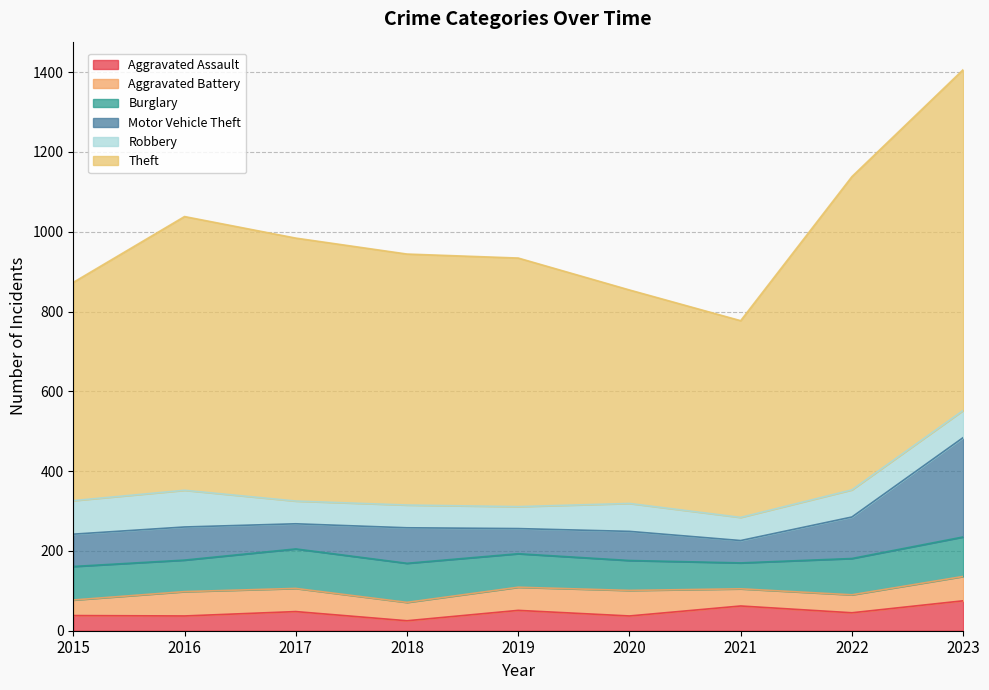

Rank the series by their maximum value, from highest to lowest.

Theft, Motor Vehicle Theft, Burglary, Robbery, Aggravated Assault, Aggravated Battery